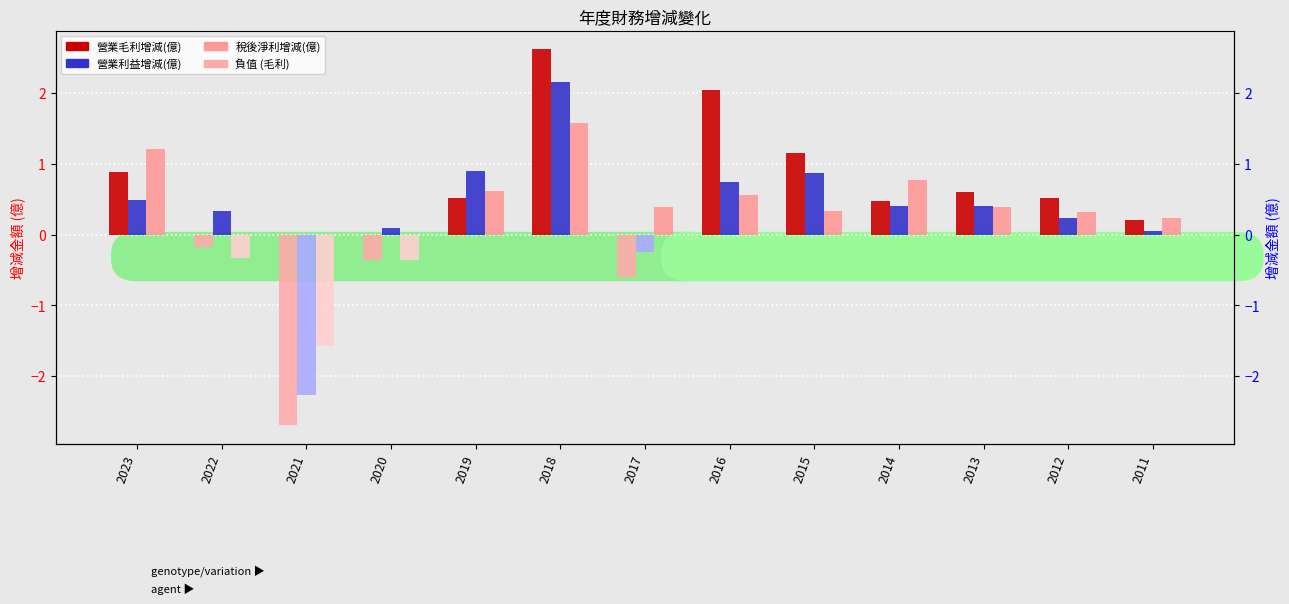

At which category is the sum across all series the highest?

2018